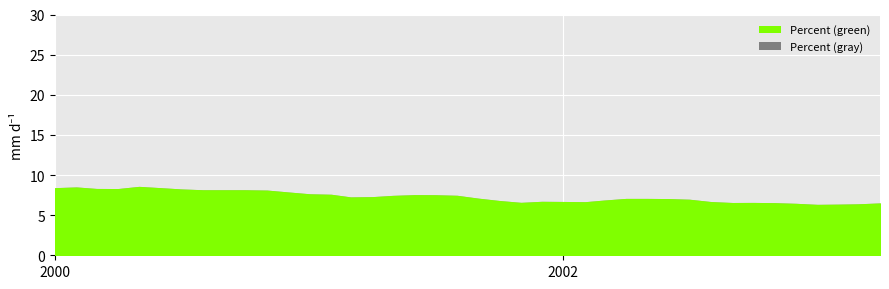

True or false: the data shows 2.2 at 2003-03-01.

False